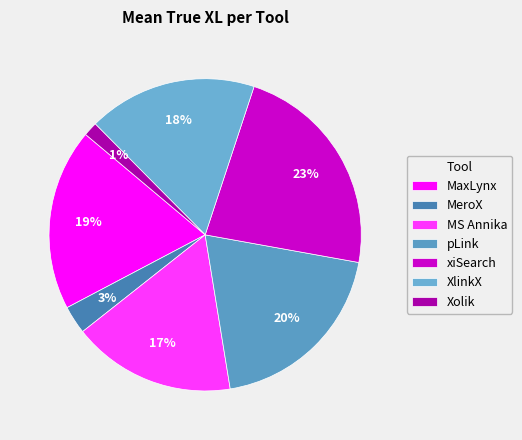

Does any single category account for the majority?

No